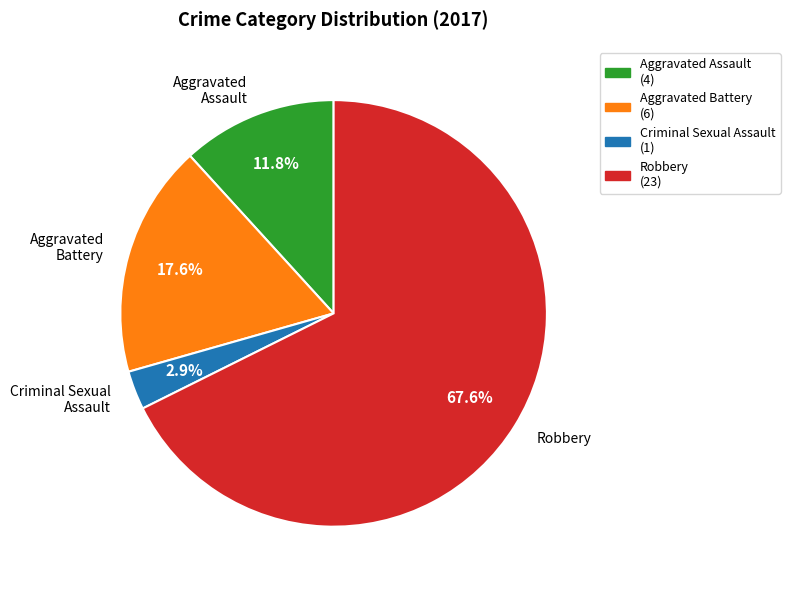

Which slice is the smallest?

Criminal Sexual Assault